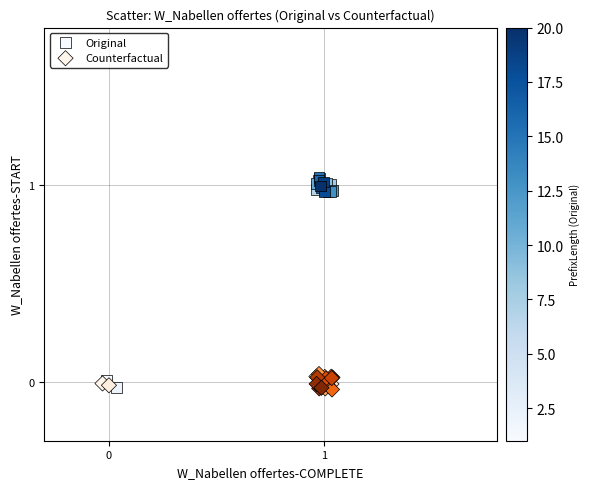

Which series contains the highest Y value?

Original